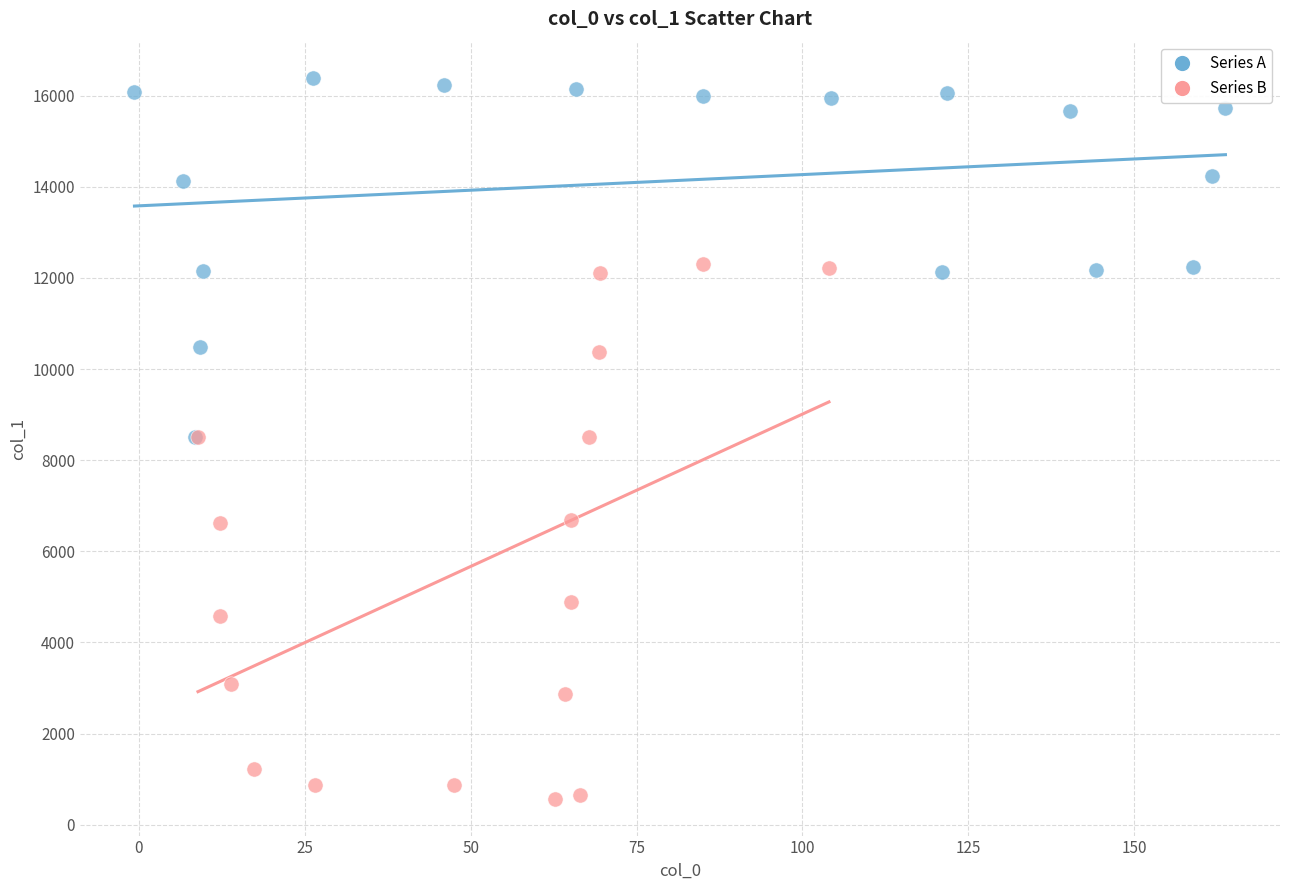

Which series reaches the minimum Y coordinate?

Series B